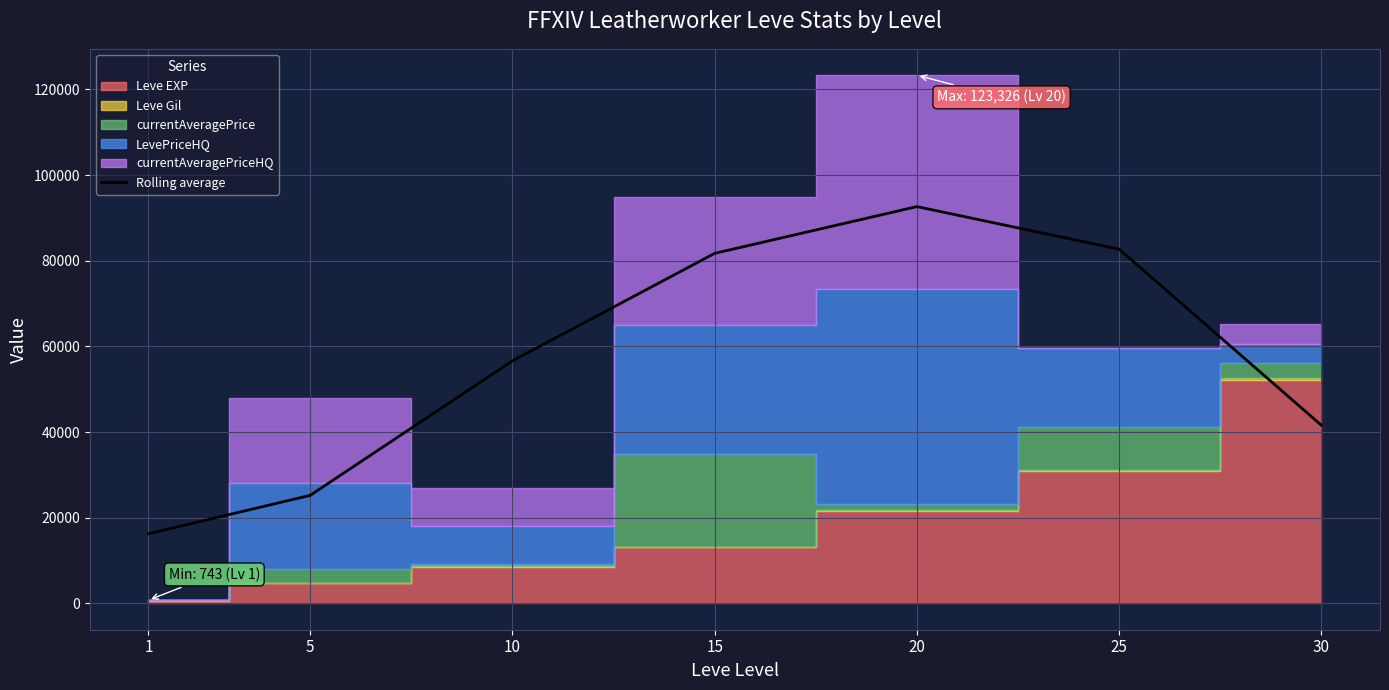

What is the minimum value for Rolling average?

16252.7